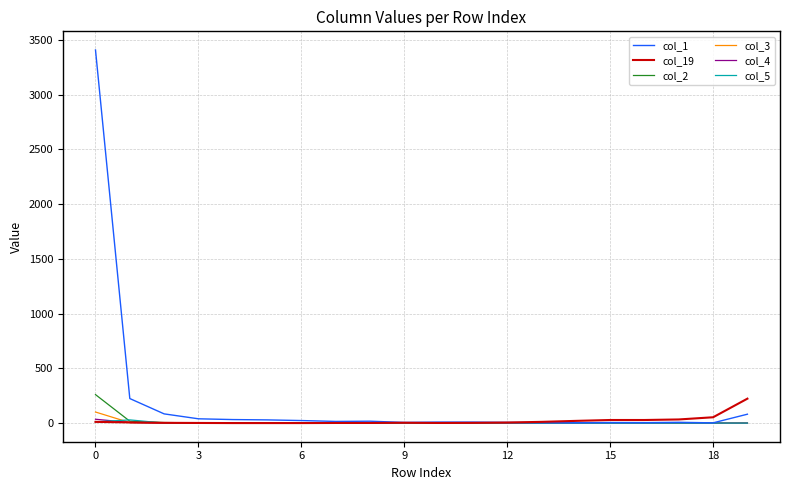

Which series has the widest spread of values?

col_1